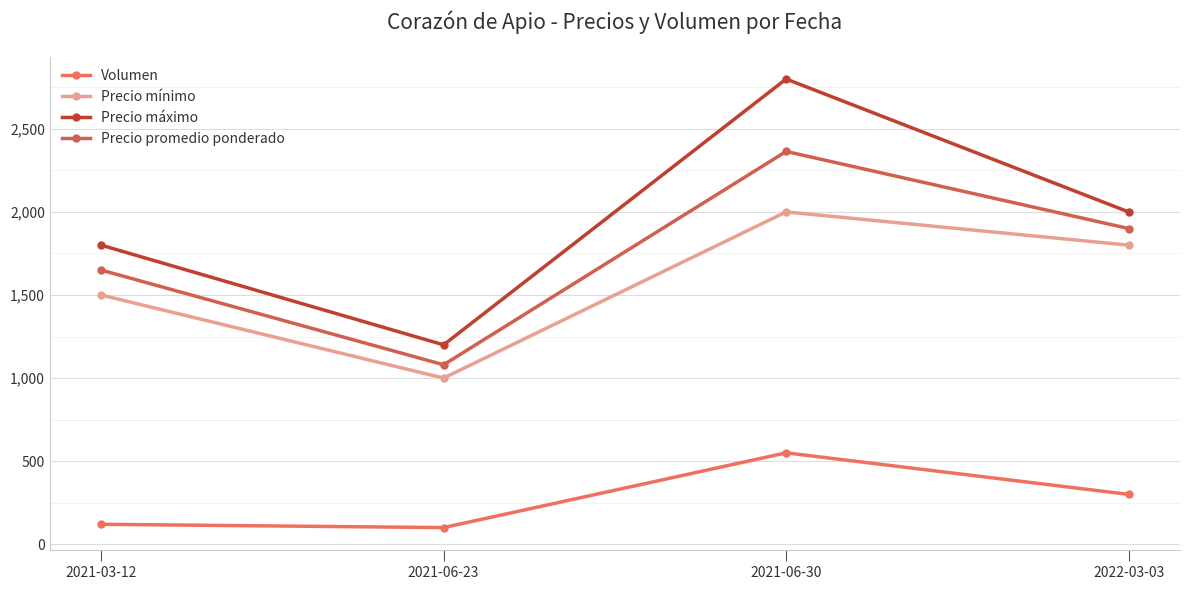

List the labels in order of Precio promedio ponderado value, largest first.

2021-06-30, 2022-03-03, 2021-03-12, 2021-06-23